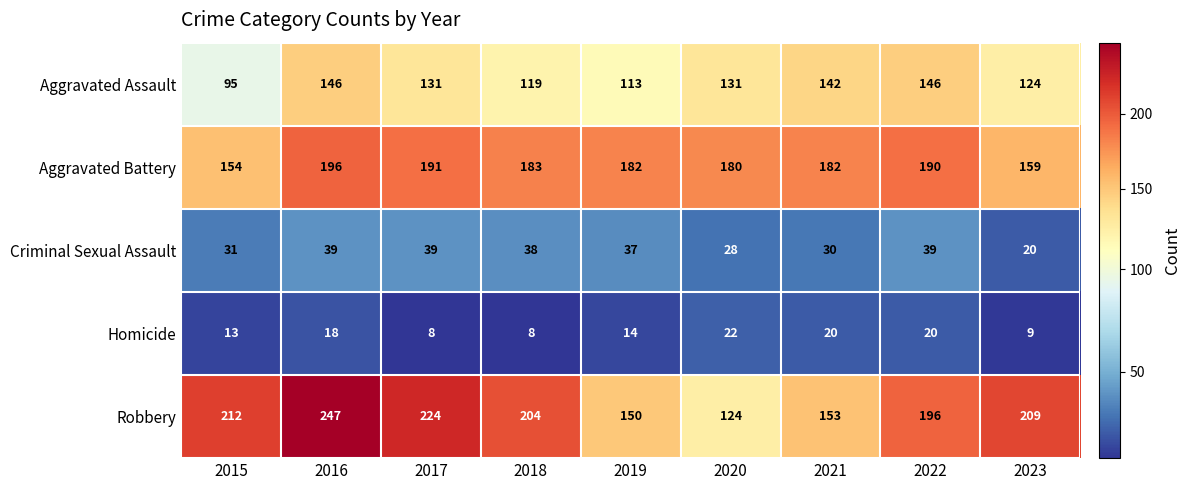

At 2021, list the series in order from largest to smallest.

Aggravated Battery, Robbery, Aggravated Assault, Criminal Sexual Assault, Homicide